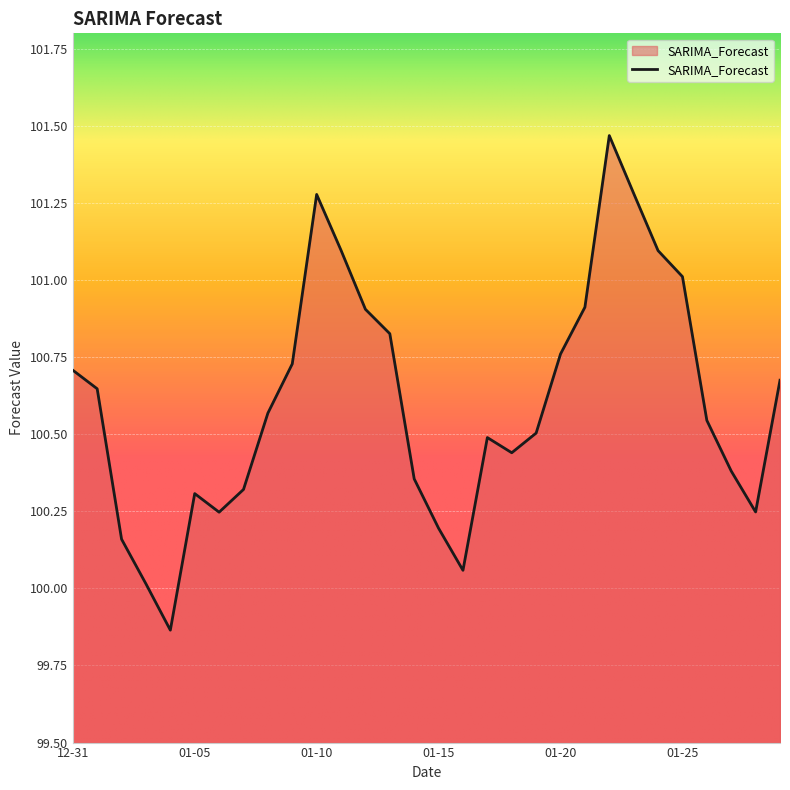

What is the difference between the maximum and minimum values?

1.6